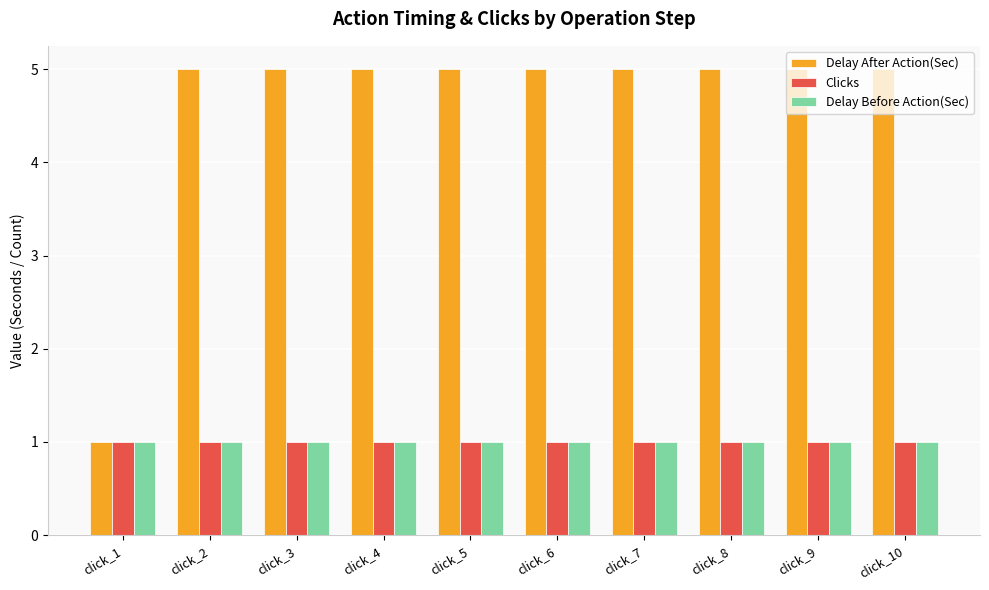

What is the difference between the highest and lowest values at click_5?

4